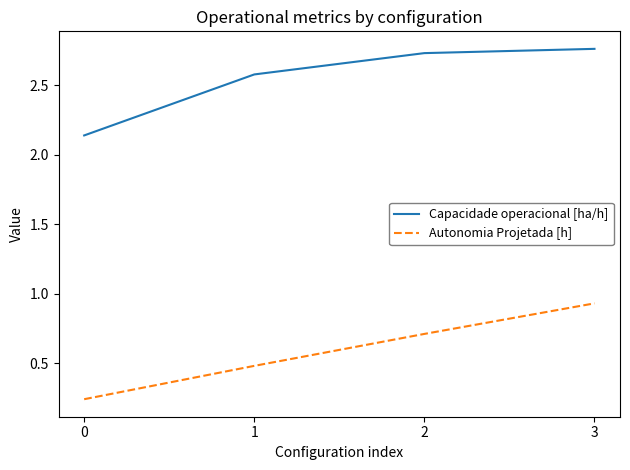

True or false: Capacidade operacional [ha/h] and Autonomia Projetada [h] intersect in this chart.

False